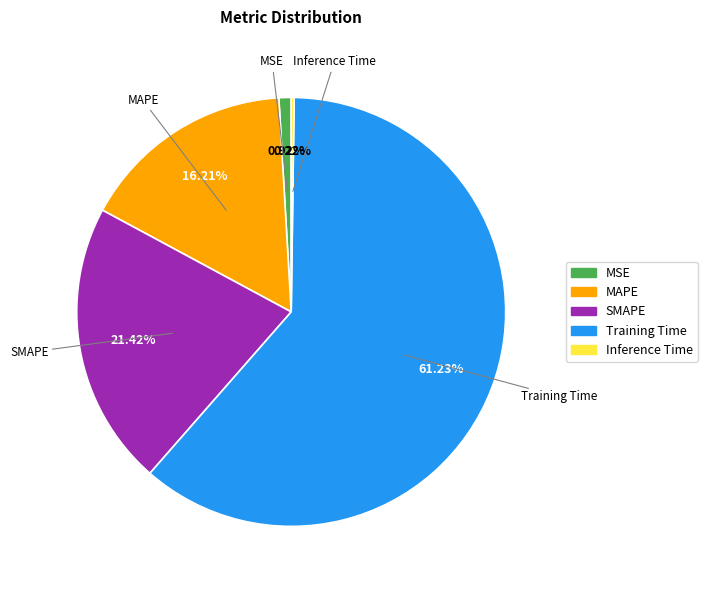

Which category accounts for the majority?

Training Time